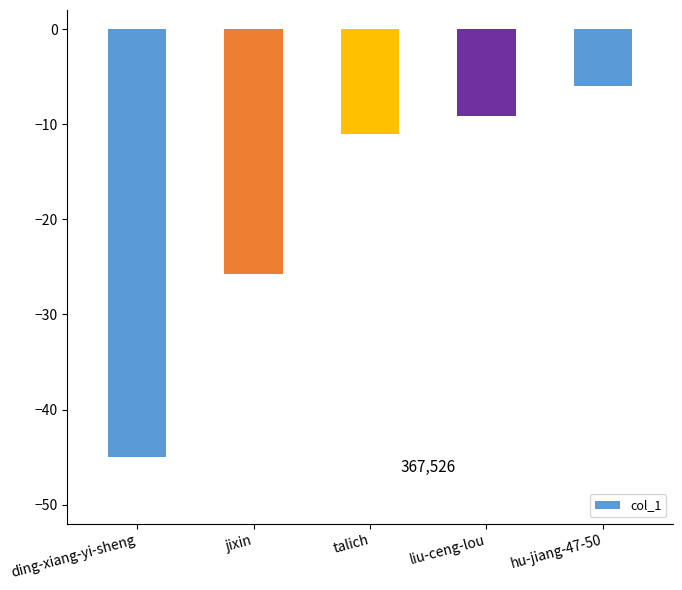

Which has a higher value, talich or ding-xiang-yi-sheng?

talich